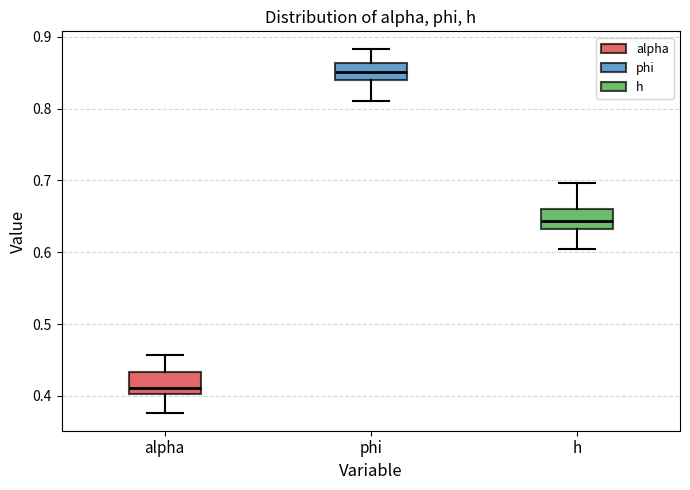

Reading left to right, transcribe this box plot: for each box, give where its median line is, the range the box spans, and where its two whiskers end, as read against the y-axis. The values are not printed on the chart, so give them approximately, as read against the axis.

alpha: median 0.41, box 0.40 to 0.43, whiskers 0.38 to 0.46
phi: median 0.85, box 0.84 to 0.86, whiskers 0.81 to 0.88
h: median 0.64, box 0.63 to 0.66, whiskers 0.60 to 0.70